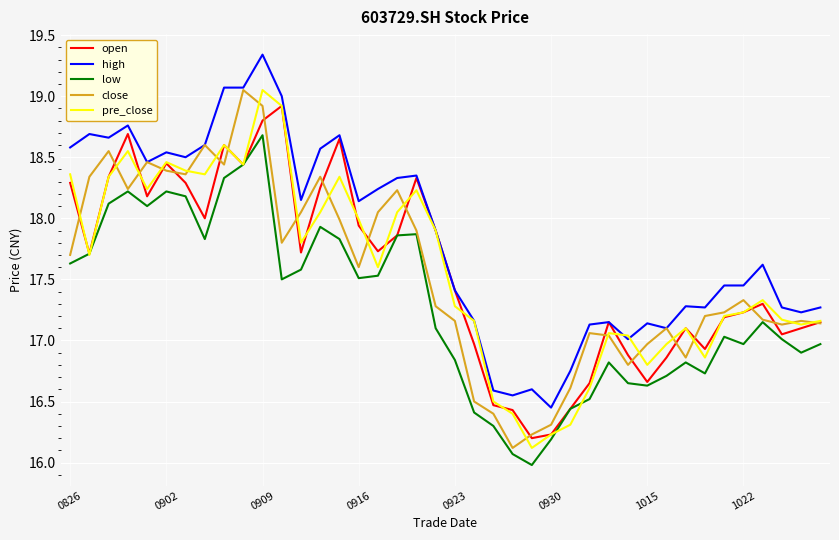

What is the maximum value for open?

18.9